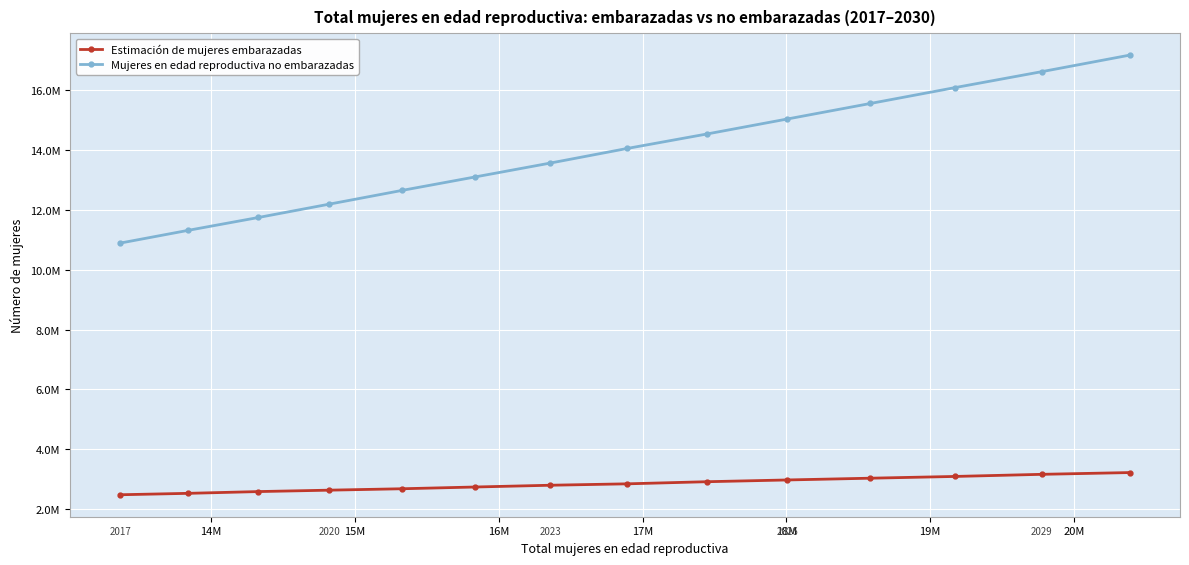

Does the chart have visible grid lines?

Yes